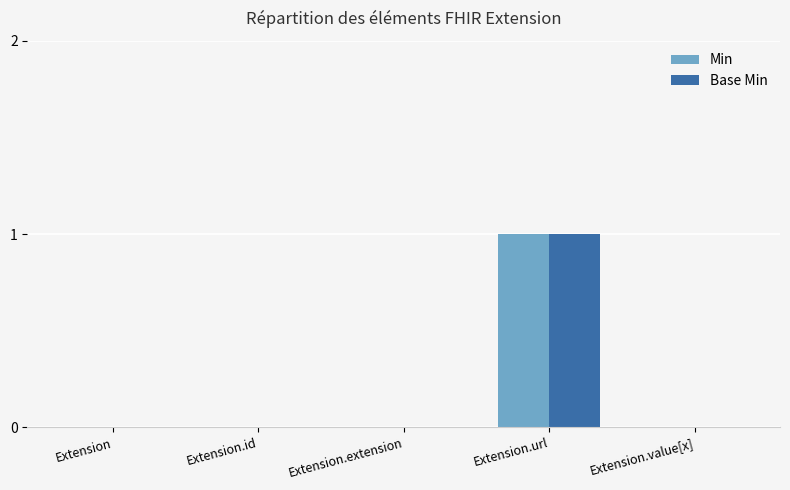

The value of Base Min at Extension.value[x] is 0. True or false?

True